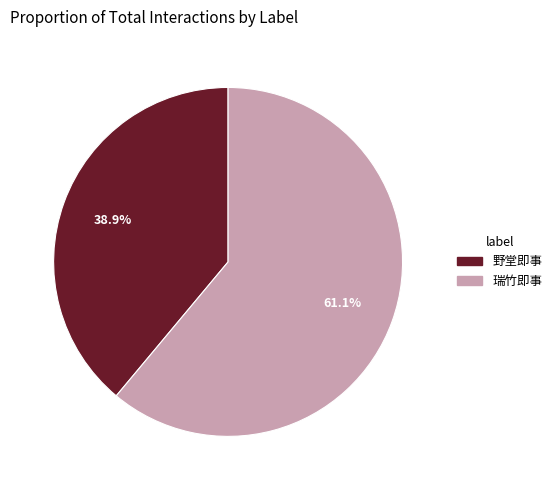

Rank the categories by value from highest to lowest.

瑞竹即事, 野堂即事